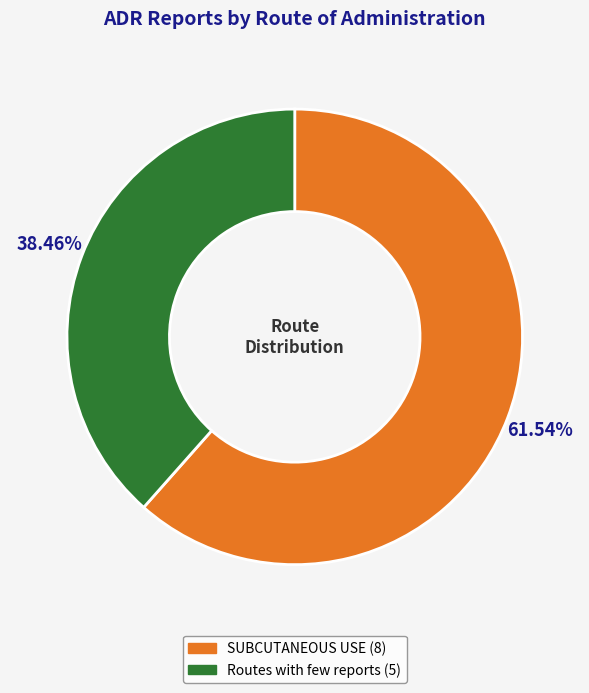

Is it true that SUBCUTANEOUS USE is 62% of the pie?

True